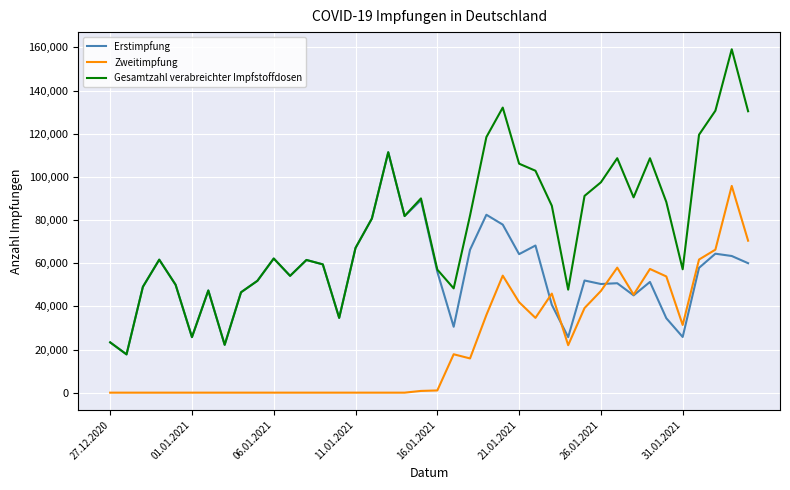

Which series has the largest total across all categories?

Gesamtzahl verabreichter Impfstoffdosen